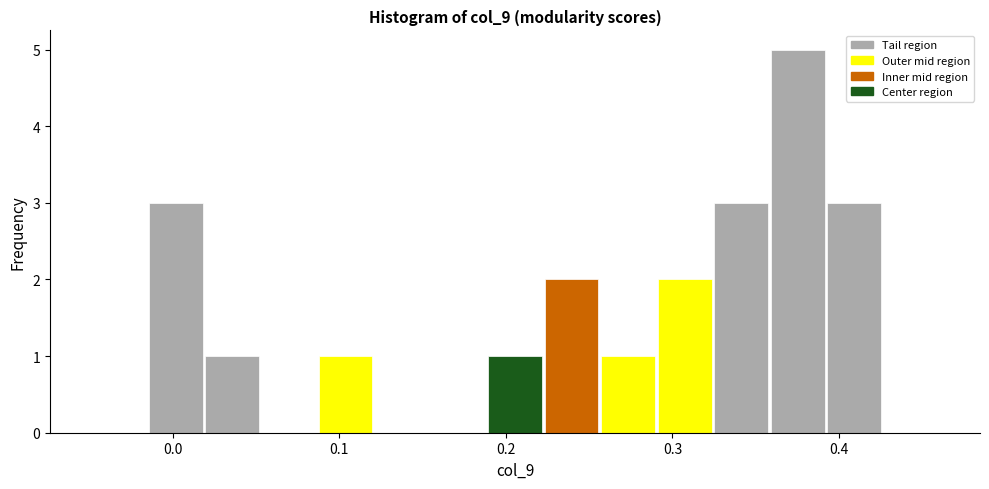

Around what value on the x-axis is the tallest bar? Give the approximate position of its centre, as read against the axis.

0.38